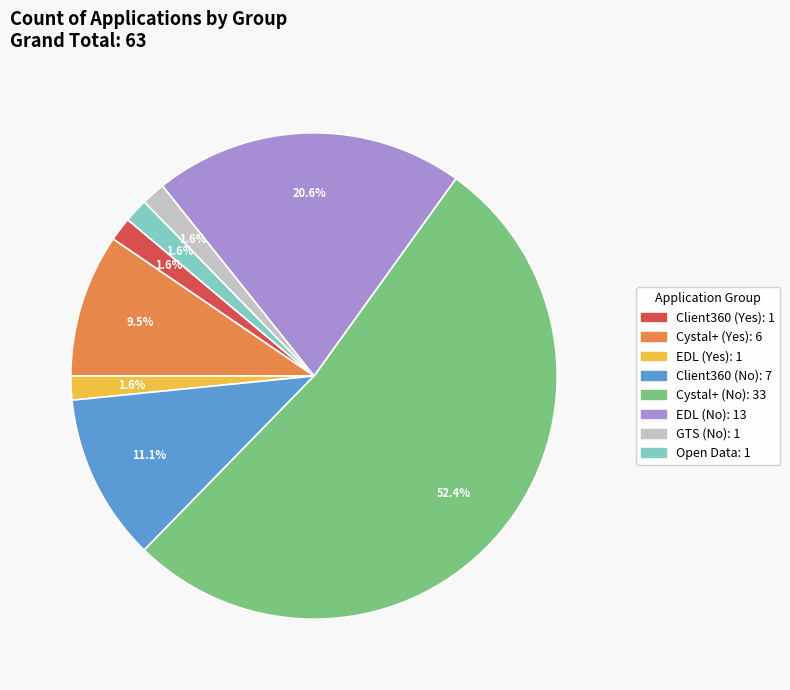

How many segments does this pie chart have?

8